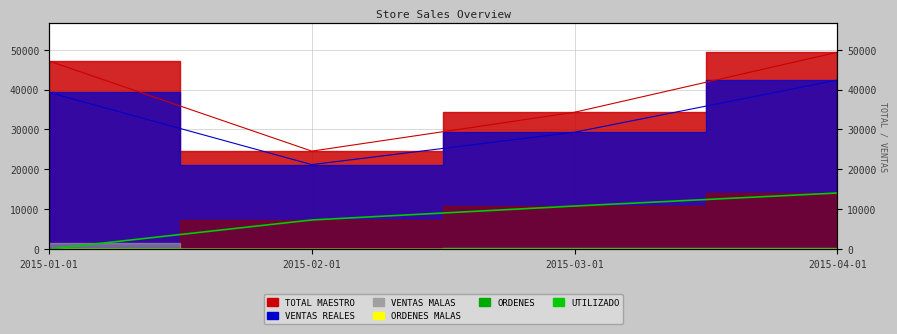

Which has a higher value, 2015-04-01 or 2015-01-01?

2015-04-01